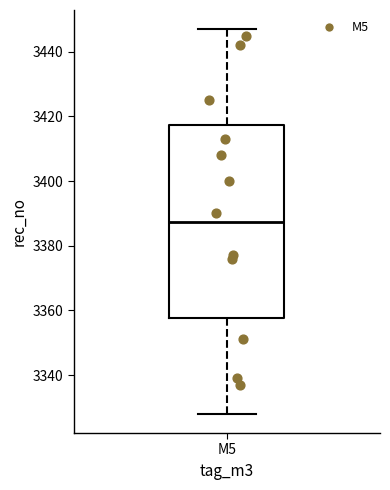

Transcribe this box plot: give where the median line is, the range the box spans, and where the two whiskers end, as read against the y-axis. The values are not printed on the chart, so give them approximately, as read against the axis.

median 3388, box 3358 to 3418, whiskers 3328 to 3448